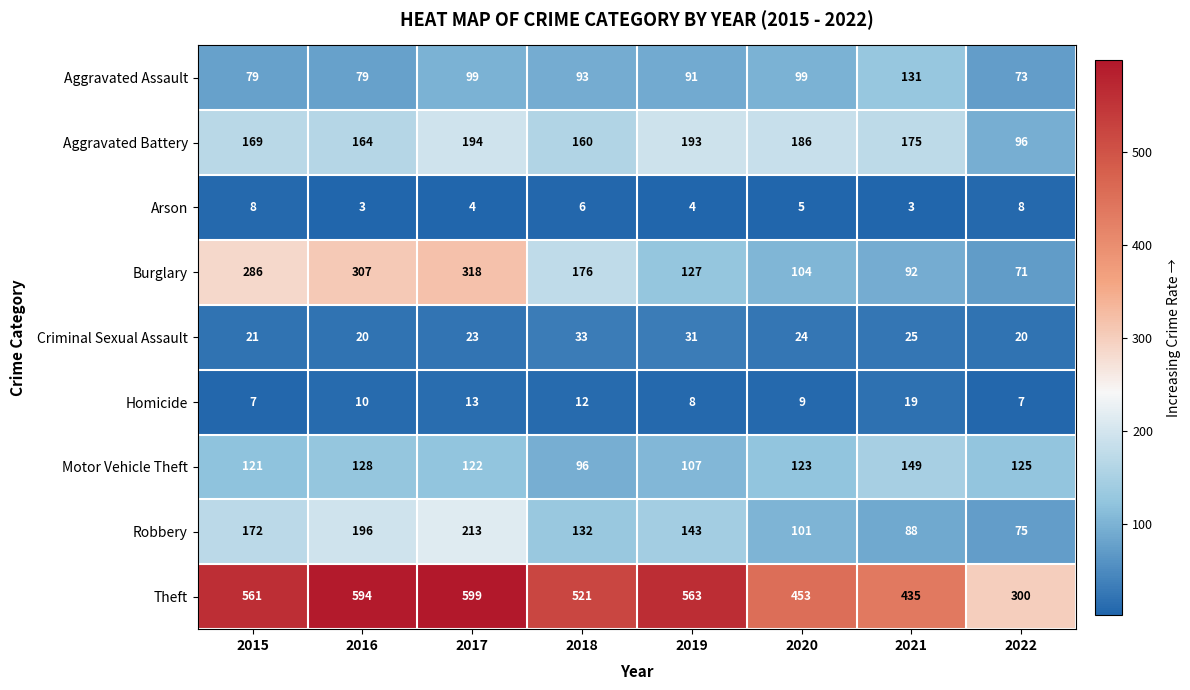

Where does the Robbery series first go above 143?

2015